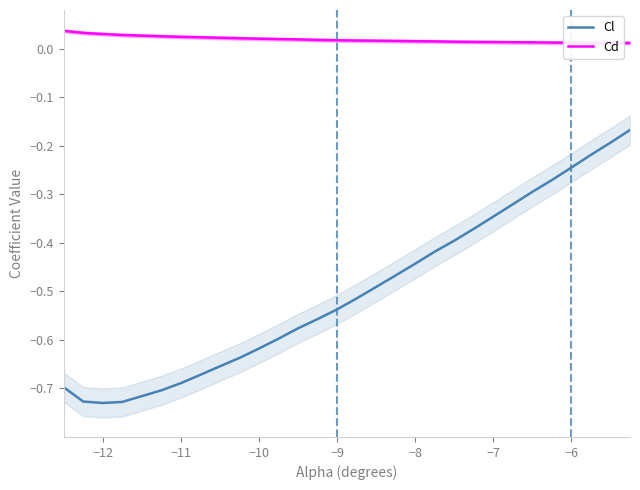

True or false: Cl and Cd cross at least once.

False